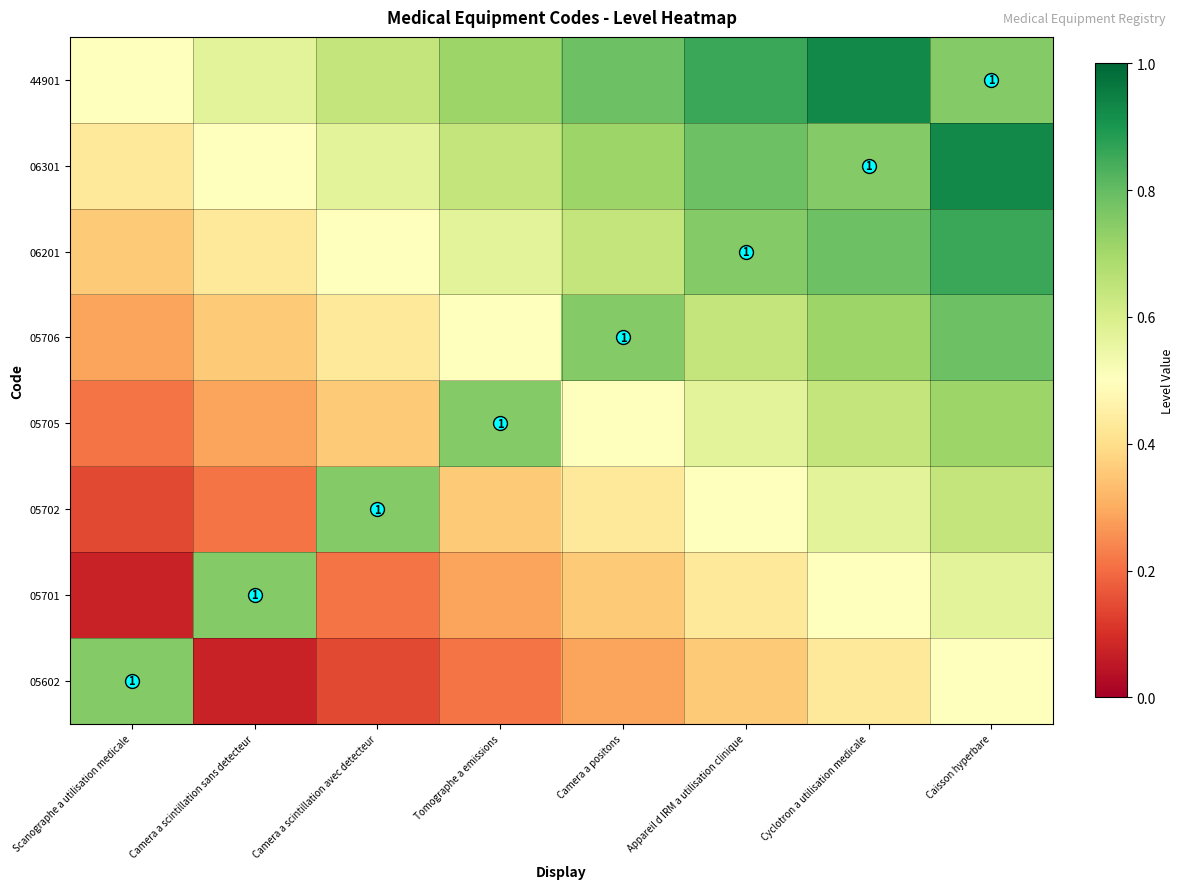

What is the difference between the 44901 values at Camera a scintillation avec detecteur and Cyclotron a utilisation medicale?

0.3